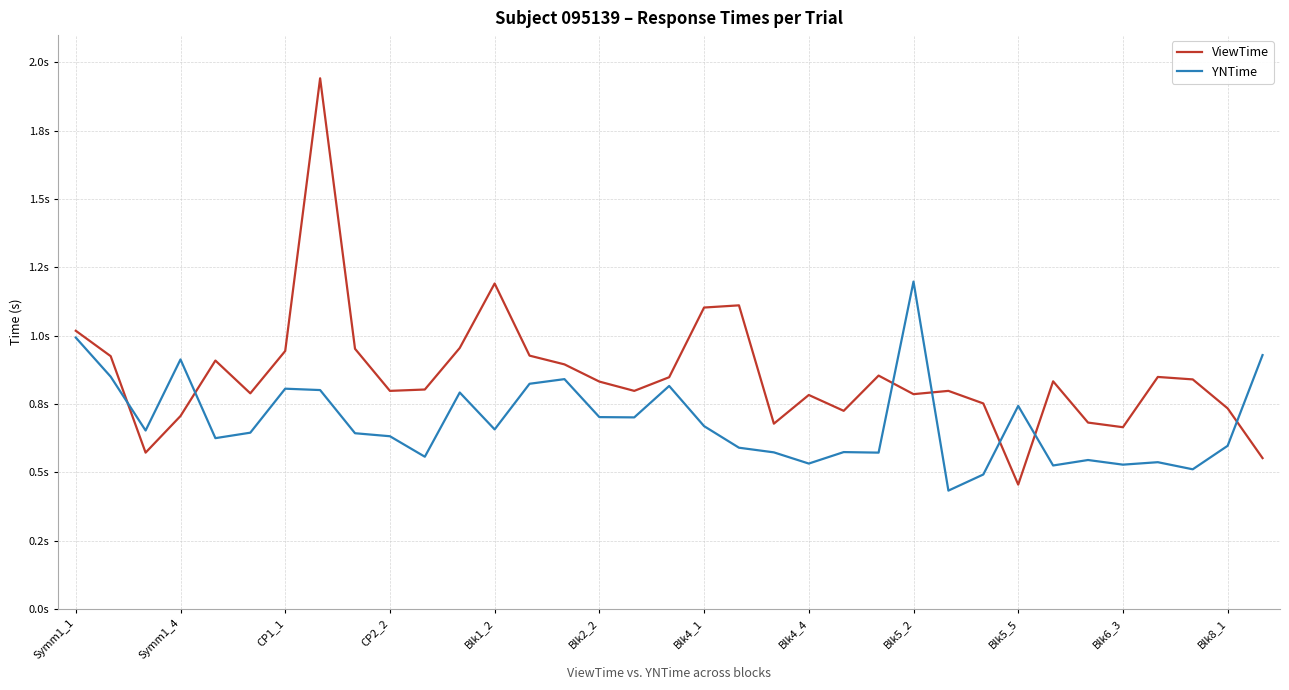

What are all the series names shown in the legend?

ViewTime, YNTime